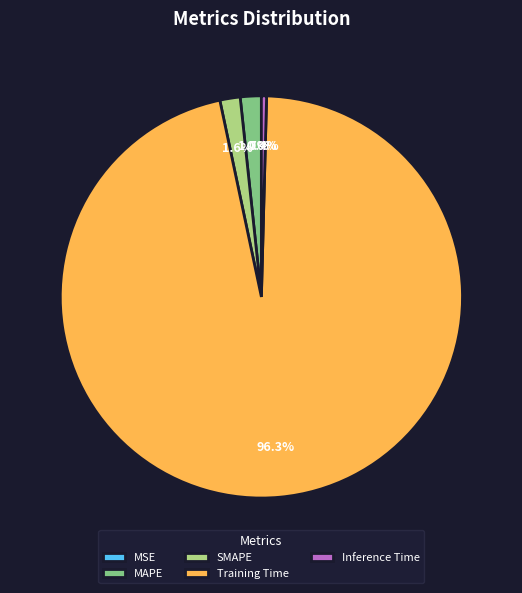

To the nearest percent, what is the average slice percentage?

20%